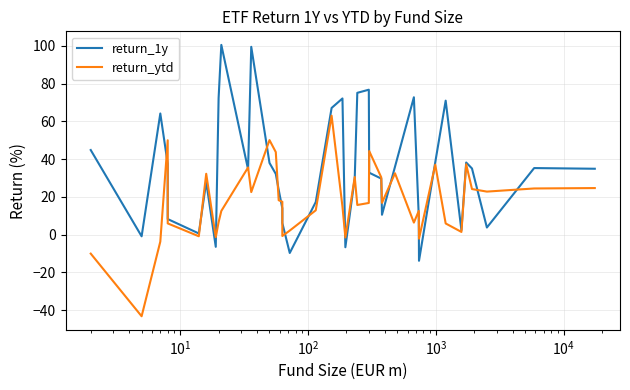

The return_ytd series shows 24.7 at 24. True or false?

False